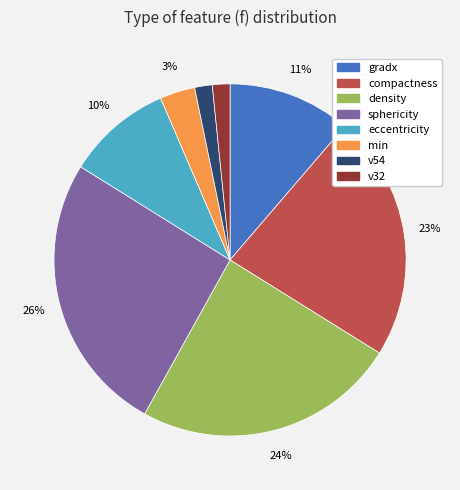

Count the number of slices in the pie.

8